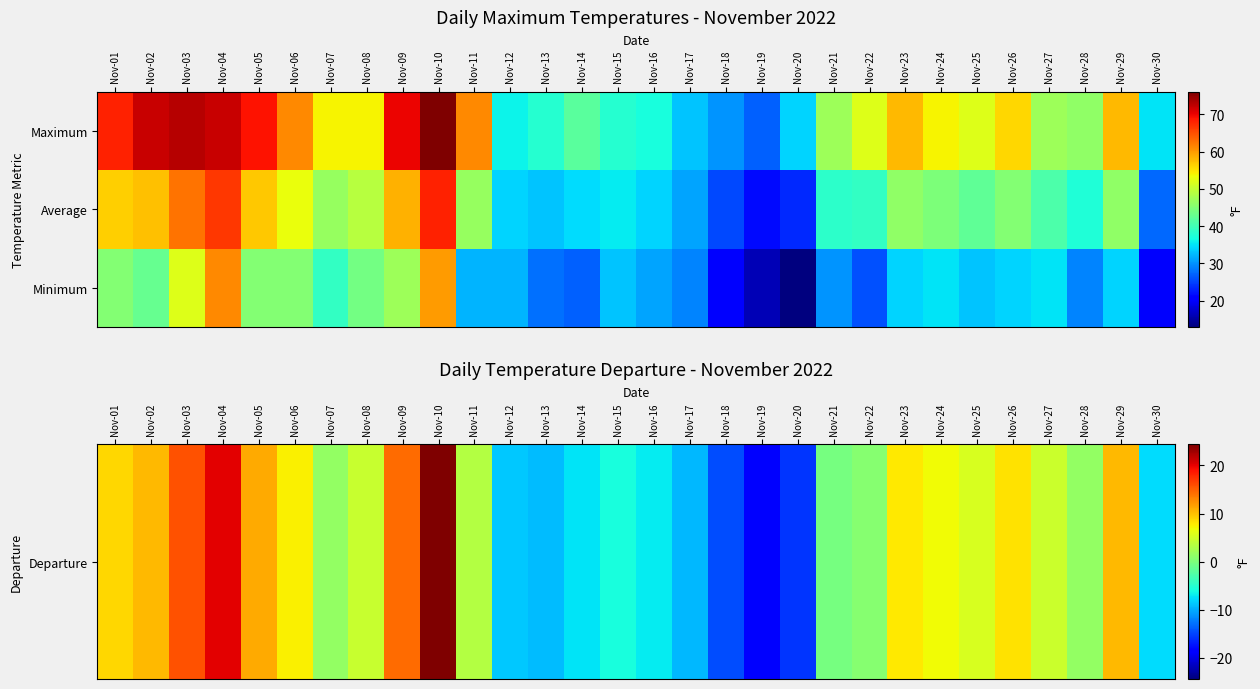

What is the spread (max minus min) of values at Nov-19?

39.7